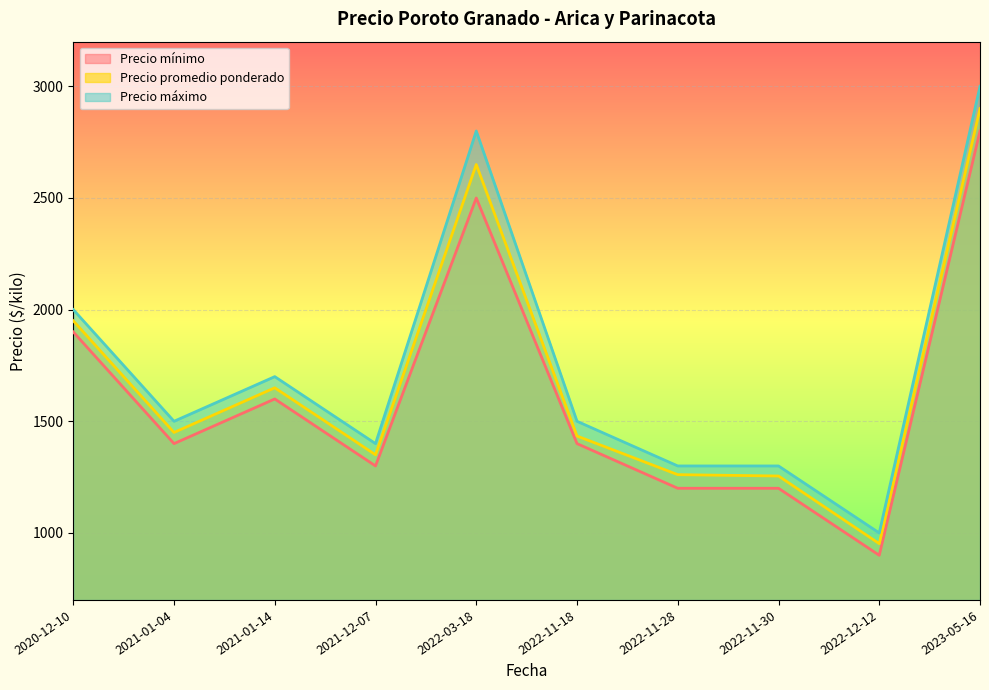

True or false: Precio mínimo has a value of 530 at 2021-01-04.

False